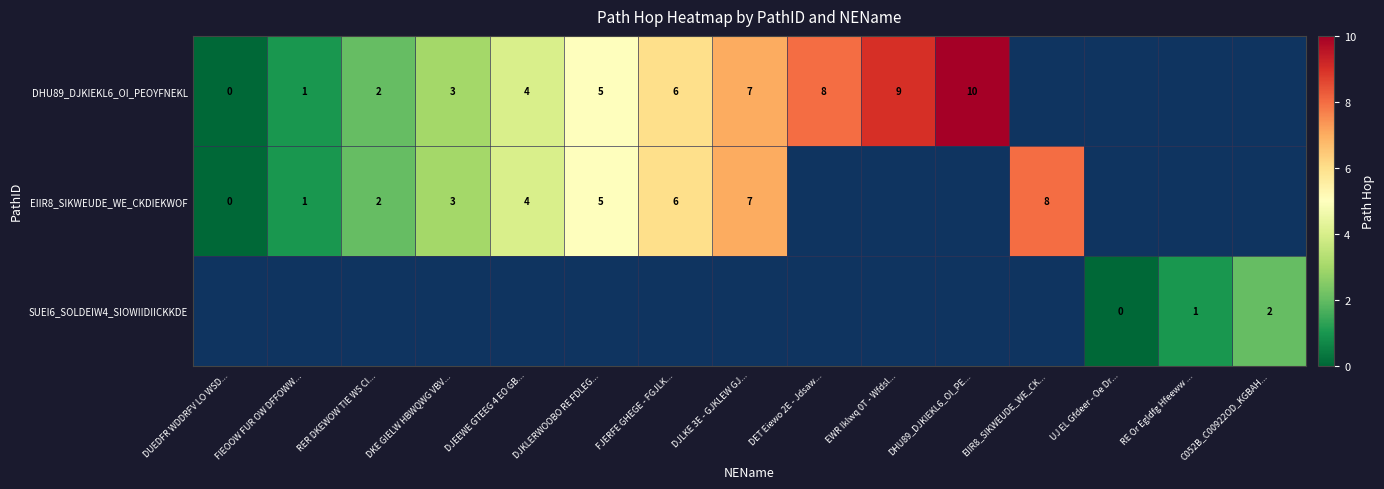

What is the sum of the DHU89_DJKIEKL6_OI_PEOYFNEKL values at DET Eiewo 2E - Jdsaw... and DUEDFR WDDRFV LO WSD...?

8